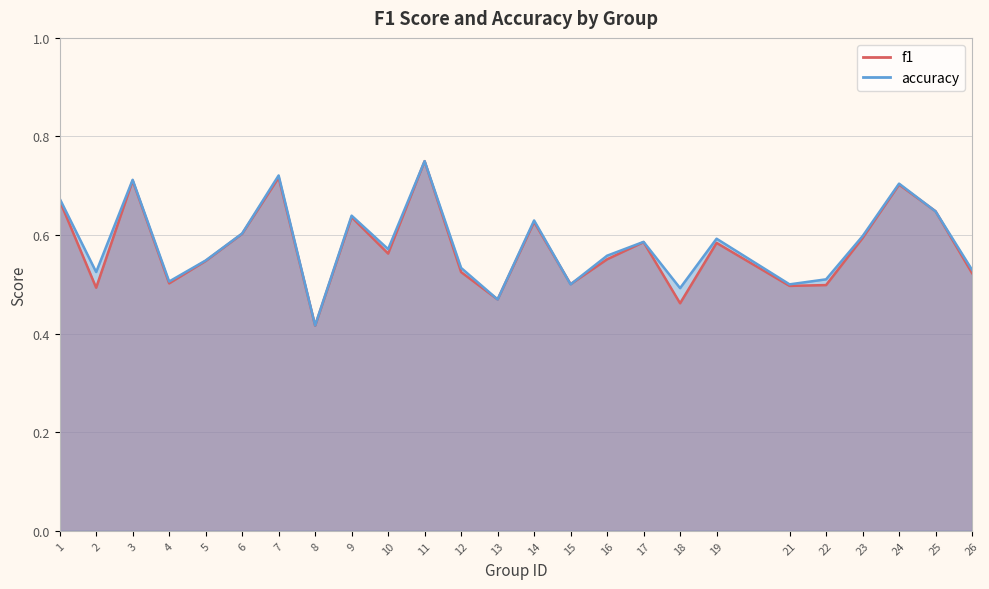

Reading left to right, transcribe all the data shown in this chart.

f1: 1=0.7	2=0.5	3=0.7	4=0.5	5=0.5	6=0.6	7=0.7	8=0.4	9=0.6	10=0.6	11=0.8	12=0.5	13=0.5	14=0.6	15=0.5	16=0.6	17=0.6	18=0.5	19=0.6	21=0.5	22=0.5	23=0.6	24=0.7	25=0.6	26=0.5
accuracy: 1=0.7	2=0.5	3=0.7	4=0.5	5=0.5	6=0.6	7=0.7	8=0.4	9=0.6	10=0.6	11=0.8	12=0.5	13=0.5	14=0.6	15=0.5	16=0.6	17=0.6	18=0.5	19=0.6	21=0.5	22=0.5	23=0.6	24=0.7	25=0.6	26=0.5